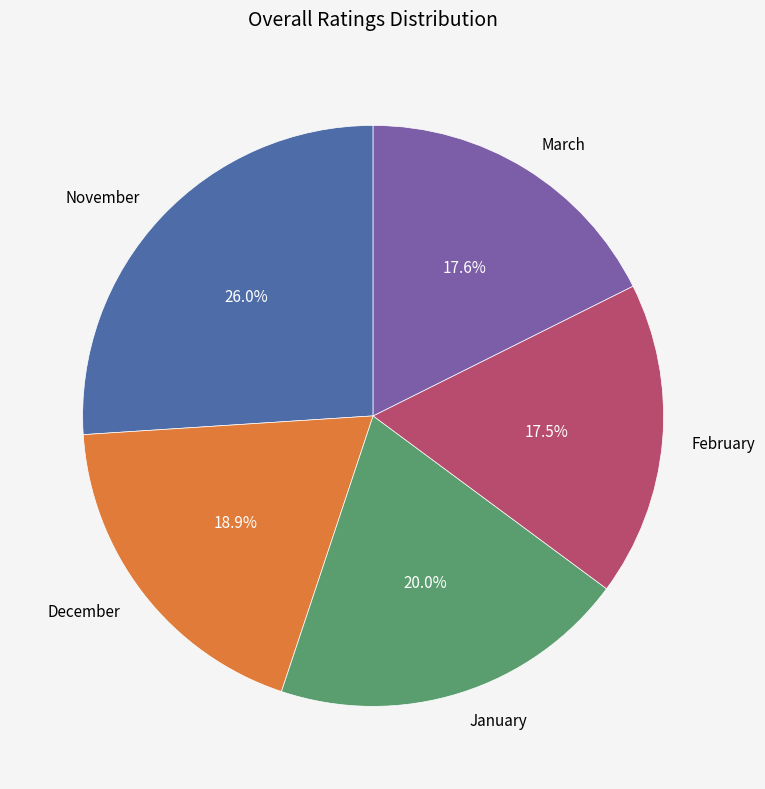

Does any single category account for the majority?

No